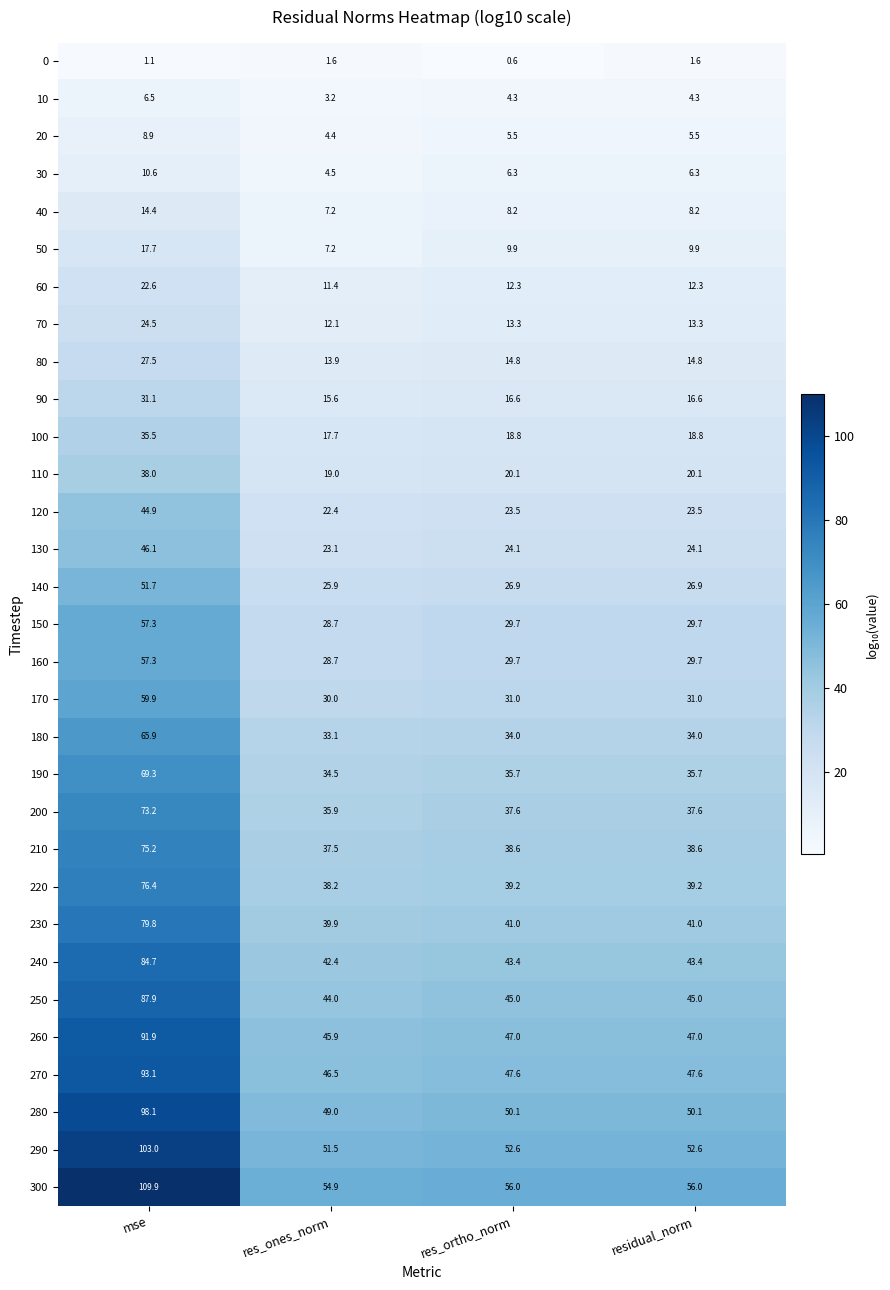

What is the average value of the 40 series?

9.5